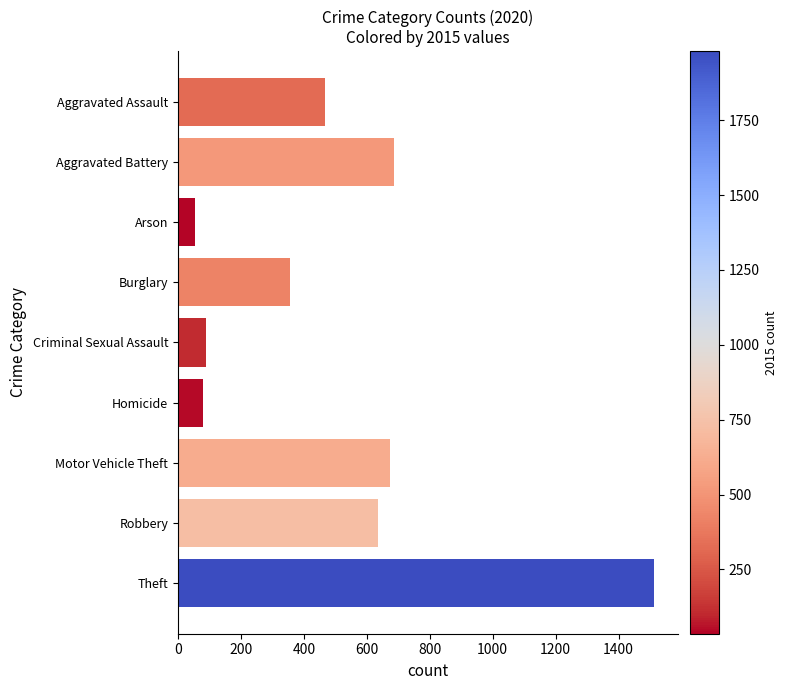

What is the difference between the maximum and second lowest values?

1431